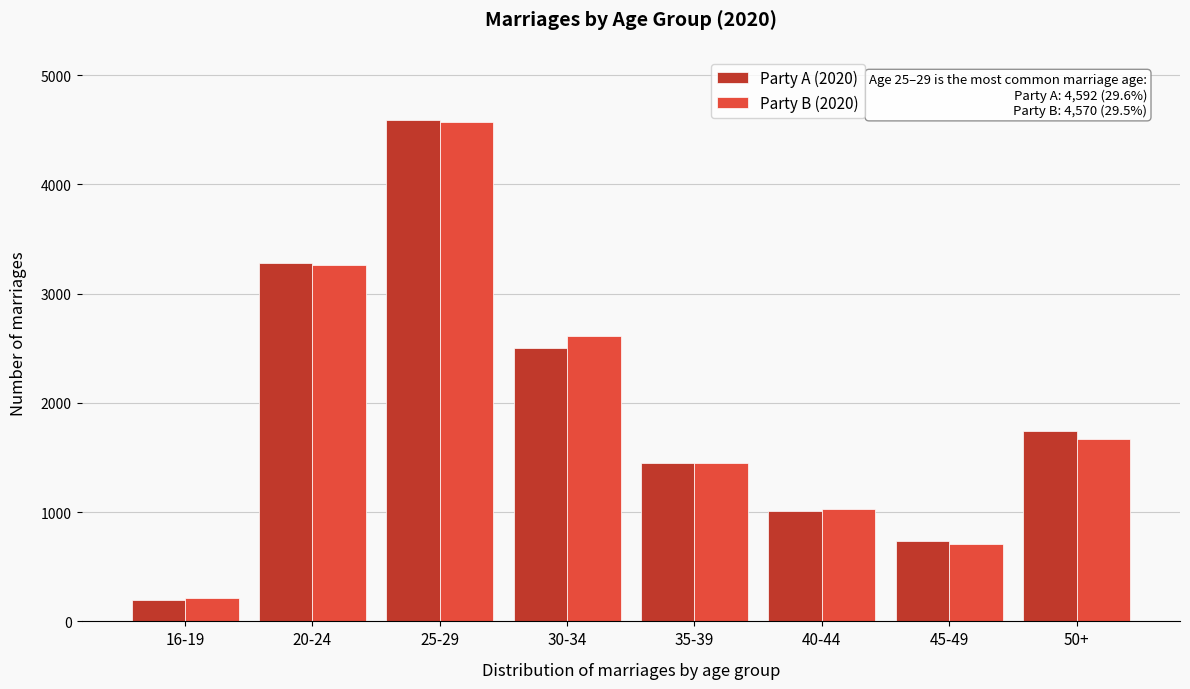

Reading left to right, list all the values displayed in this chart.

Party A (2020): 194	3277	4592	2505	1448	1010	735	1747
Party B (2020): 210	3258	4570	2613	1449	1027	712	1669